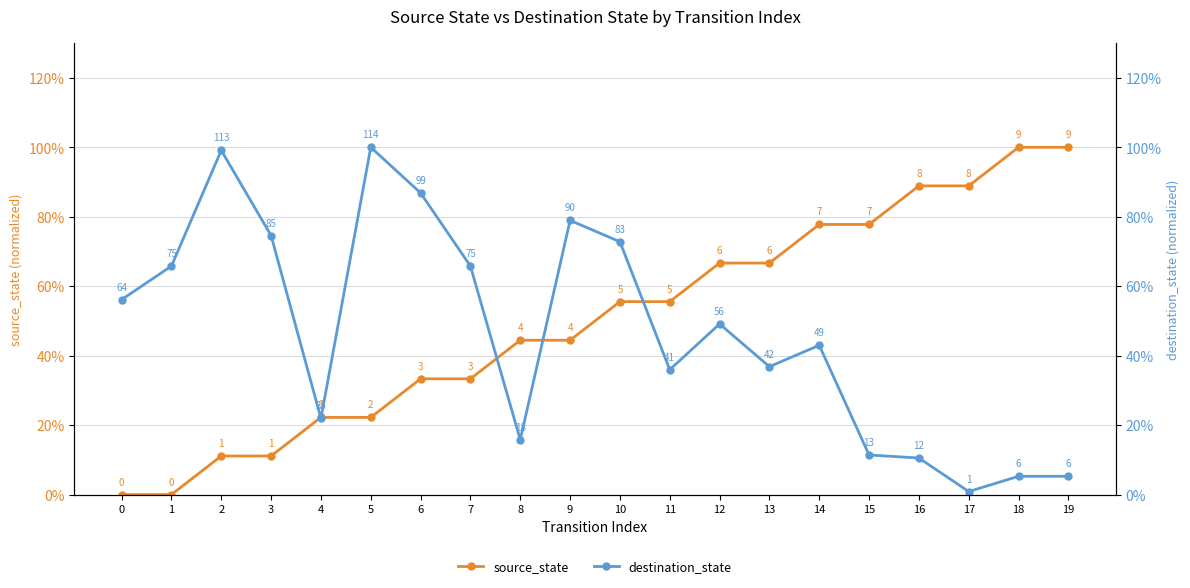

List the series in order of their overall mean, highest first.

source_state, destination_state